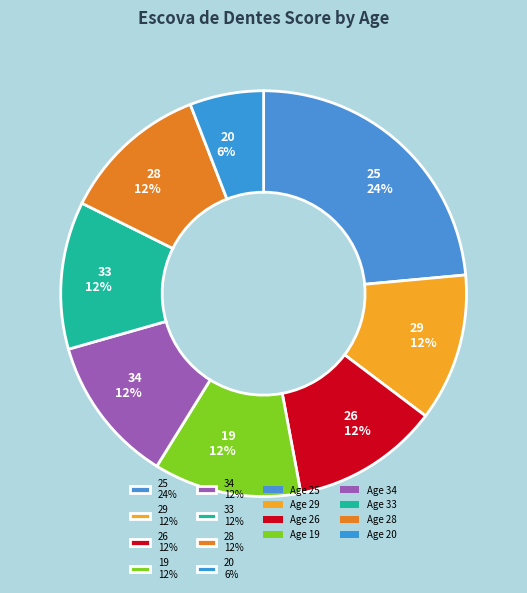

To the nearest percent, what is the difference between the largest and smallest slice percentages?

18%